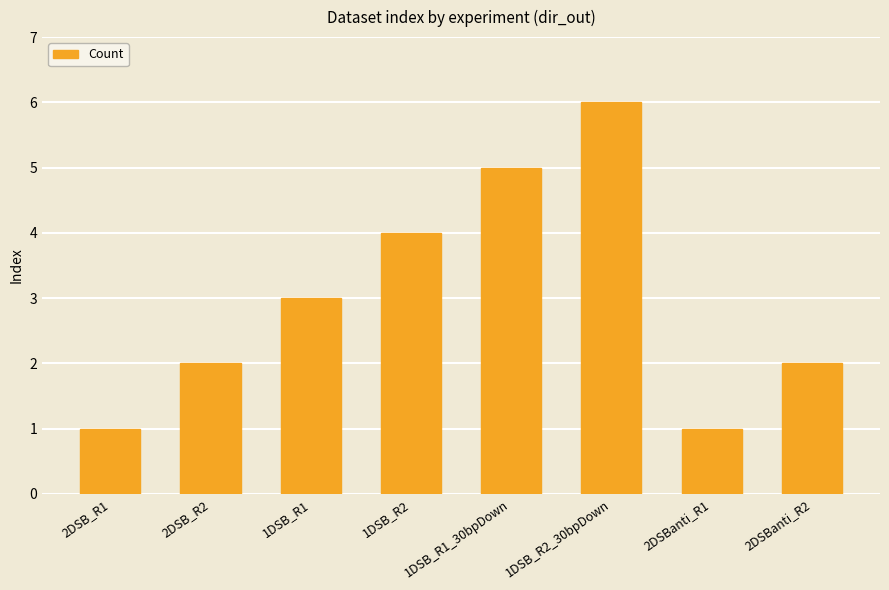

Reading left to right, what are all the values shown in this chart?

2DSB_R1=1	2DSB_R2=2	1DSB_R1=3	1DSB_R2=4	1DSB_R1_30bpDown=5	1DSB_R2_30bpDown=6	2DSBanti_R1=1	2DSBanti_R2=2